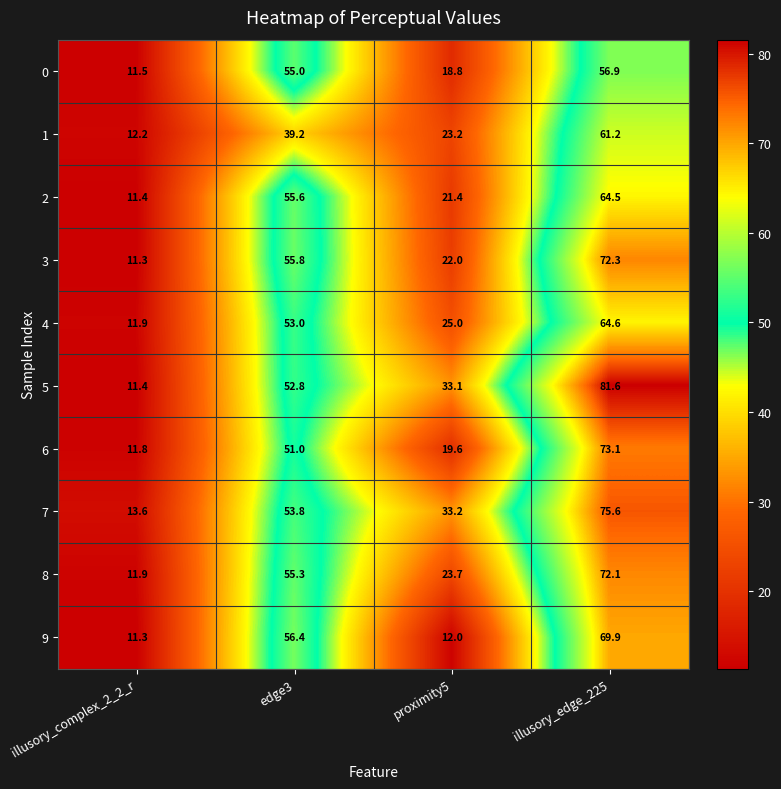

Which series has the widest spread of values?

5